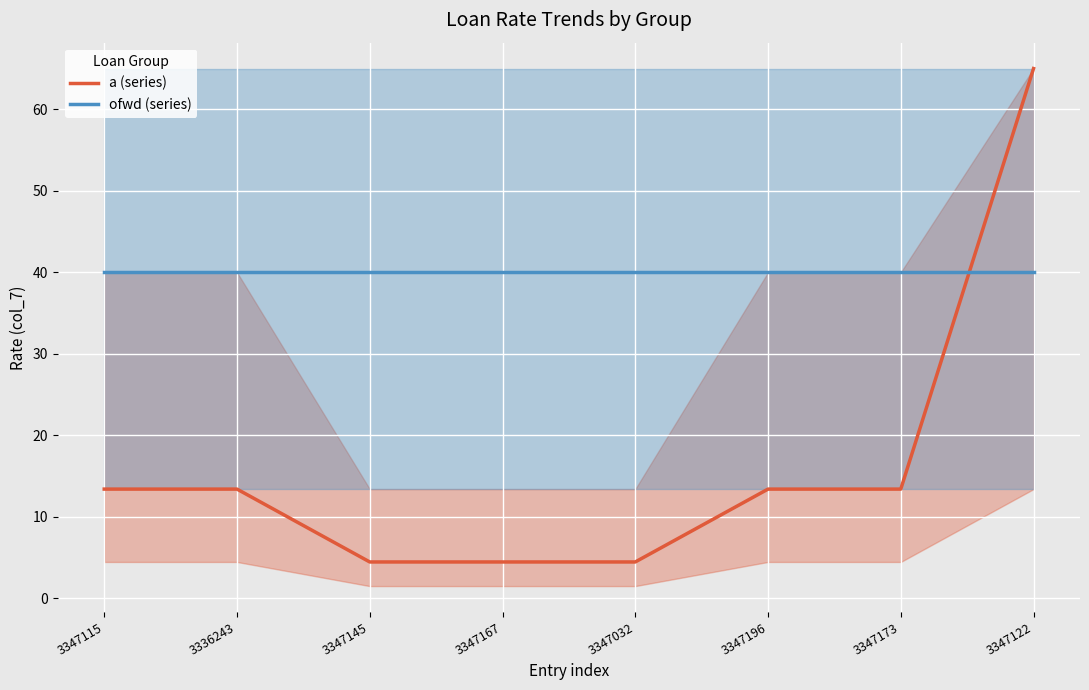

What position from the right is 3347122?

1